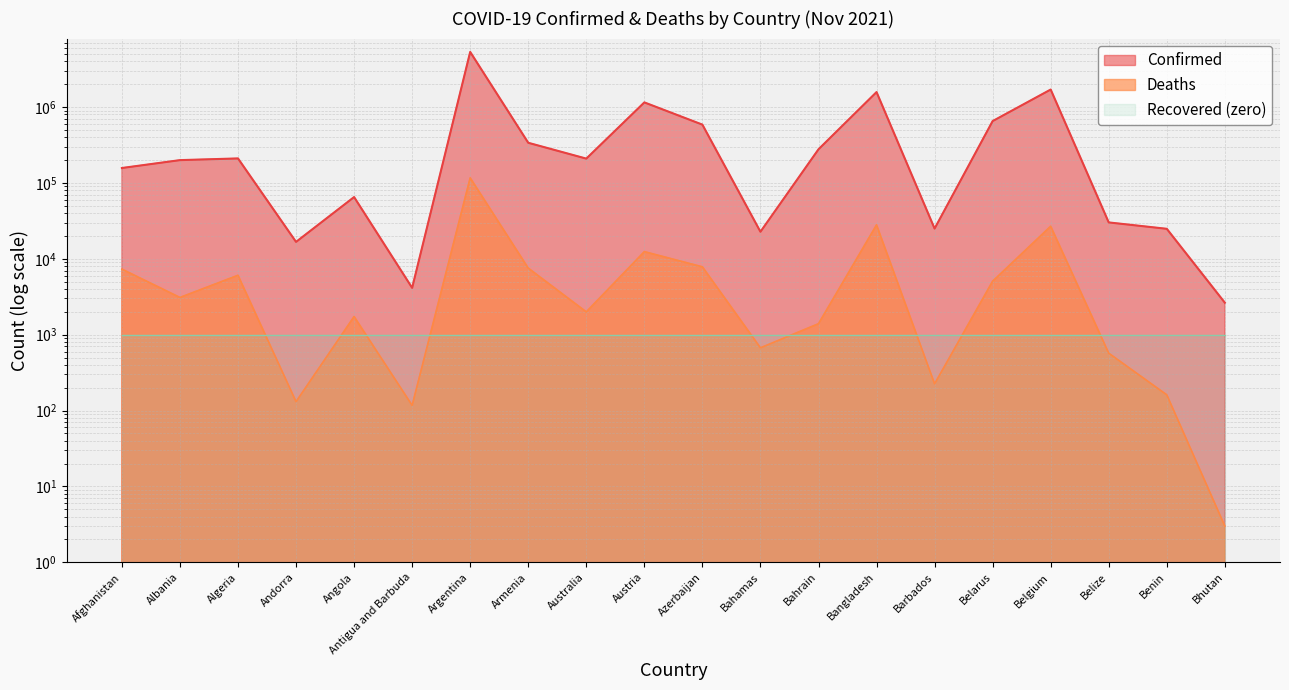

Which category has the lowest value across all series?

Bhutan